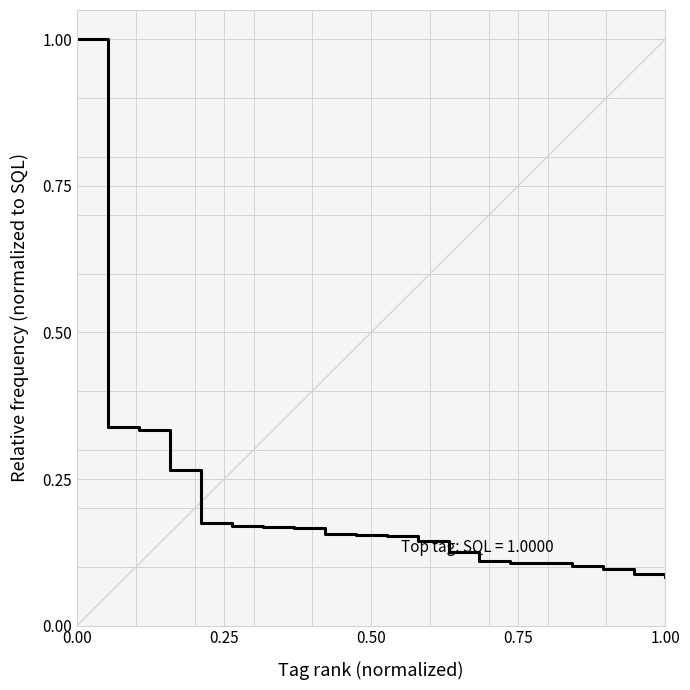

What is the difference between the maximum and minimum values?

0.9